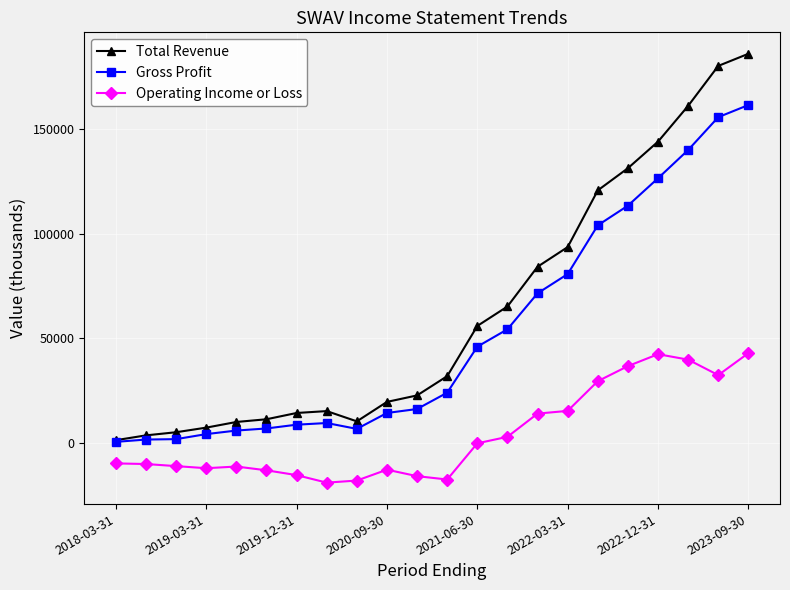

Rank the series by their maximum value, from lowest to highest.

Operating Income or Loss, Gross Profit, Total Revenue